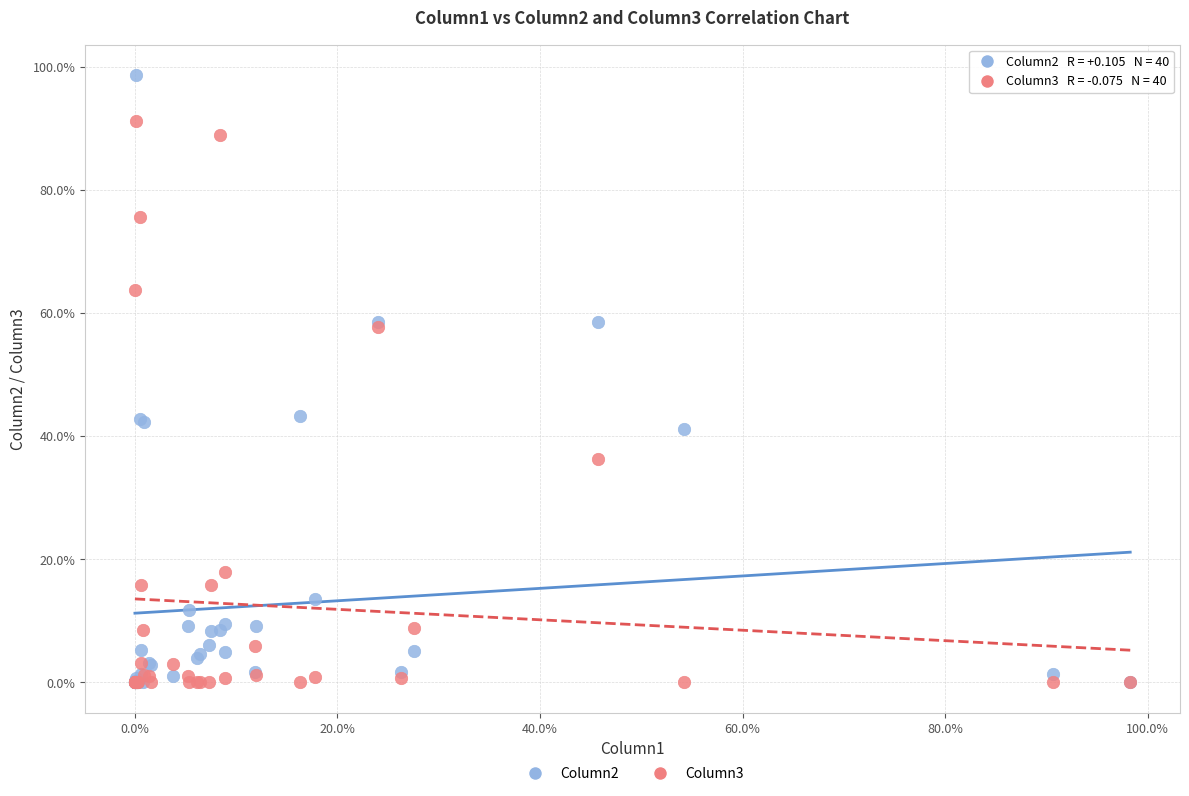

Which series reaches the maximum Y coordinate?

Column2